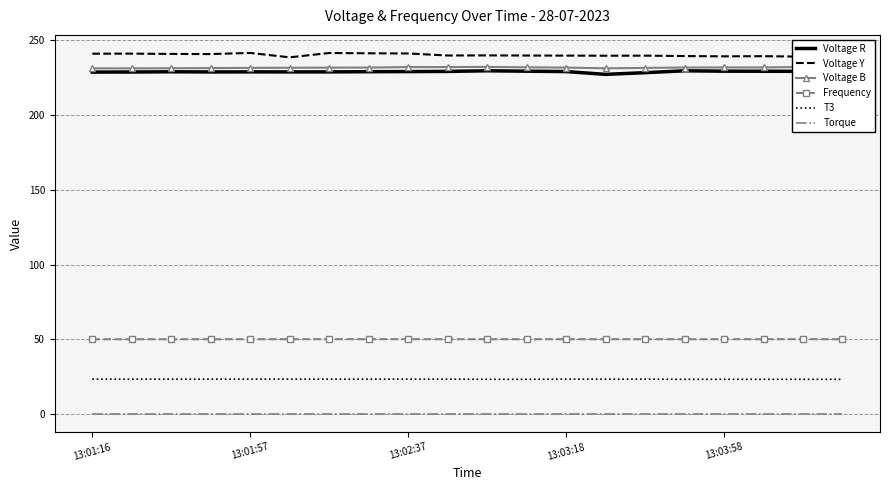

What is the lowest value of the T3 series?

23.4